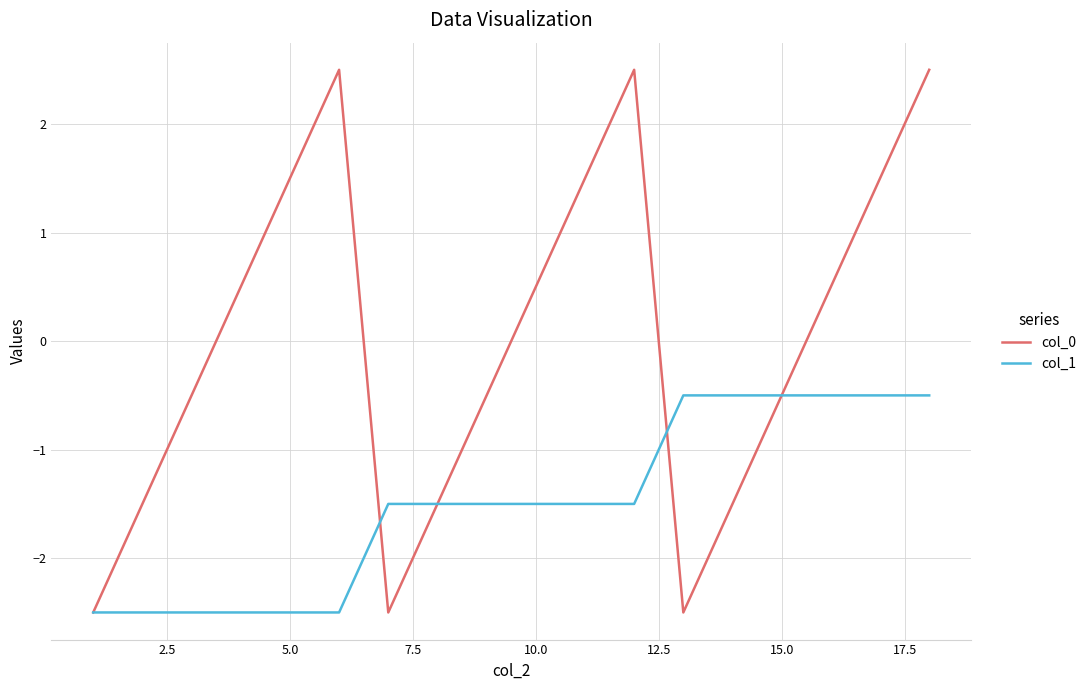

Which series has the largest range (max minus min)?

col_0